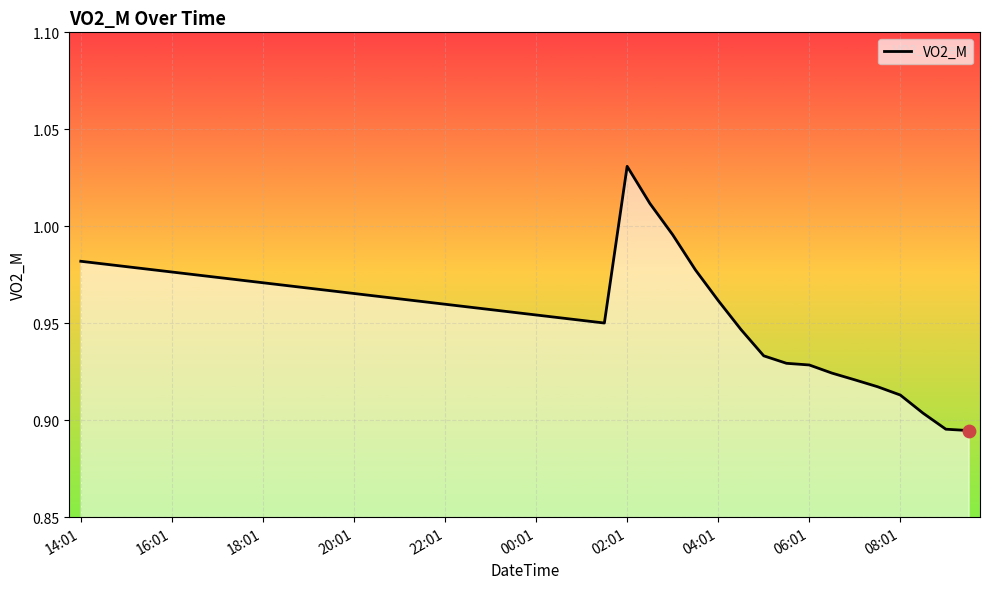

How many lines are shown in the chart?

1